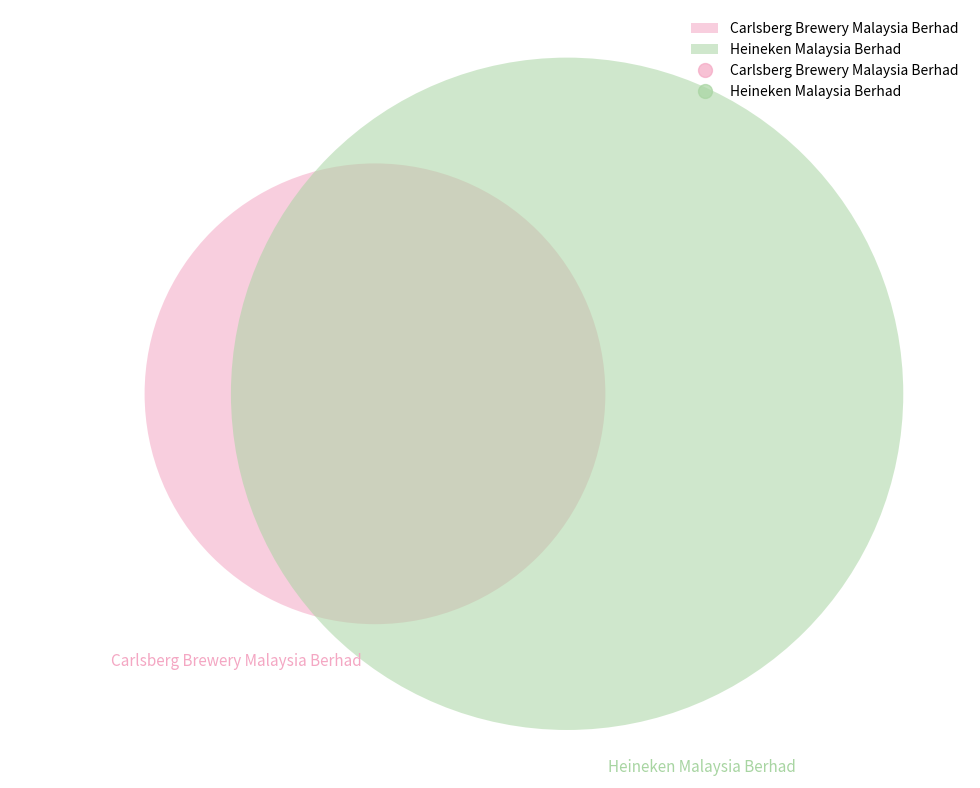

What is the largest slice in the pie chart?

Heineken Malaysia Berhad